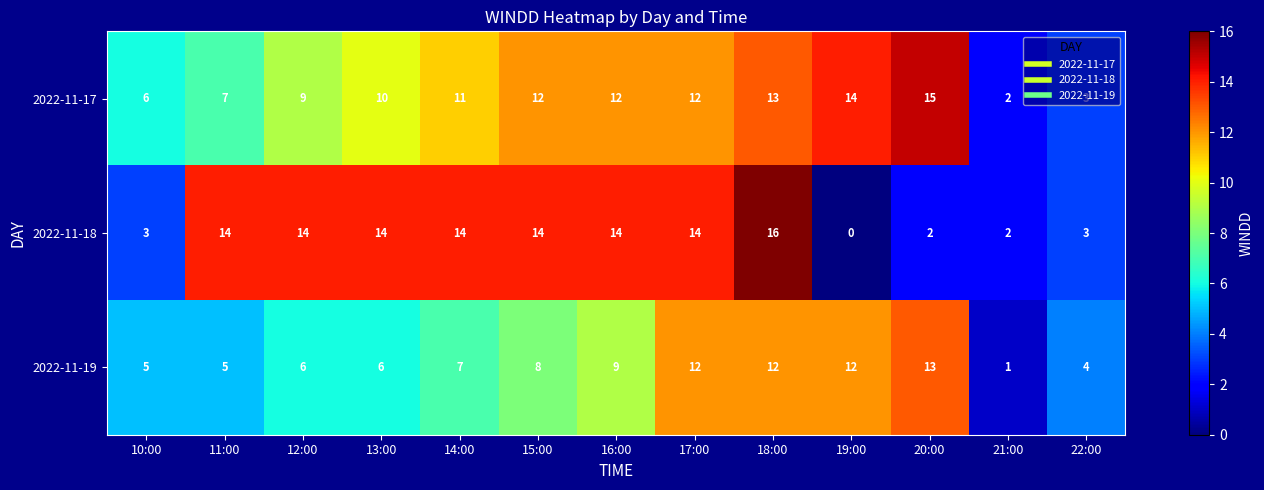

What is the total value across all series at 13:00?

30